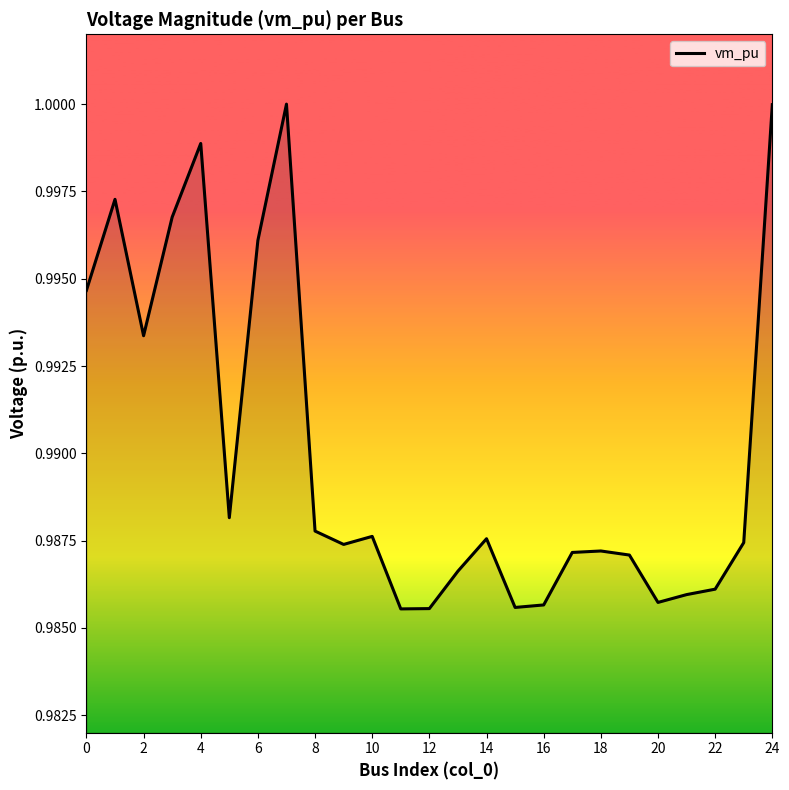

How many lines are shown in the chart?

1